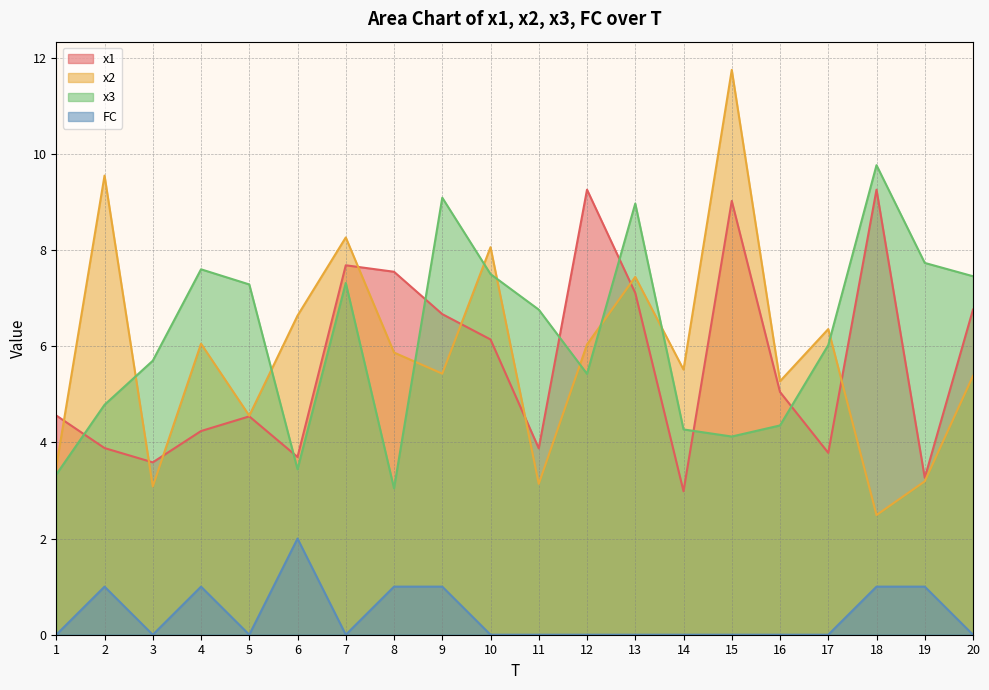

Is the value of x3 at 6 greater than the value of x2 at 16?

No